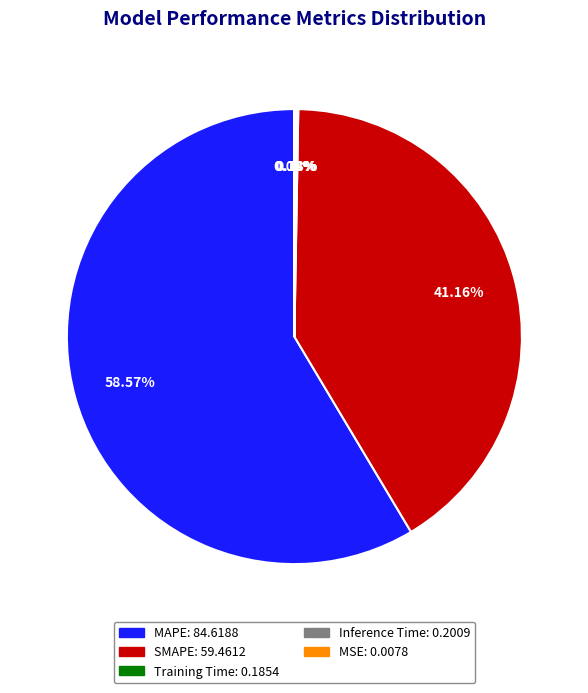

What is the largest slice in the pie chart?

MAPE